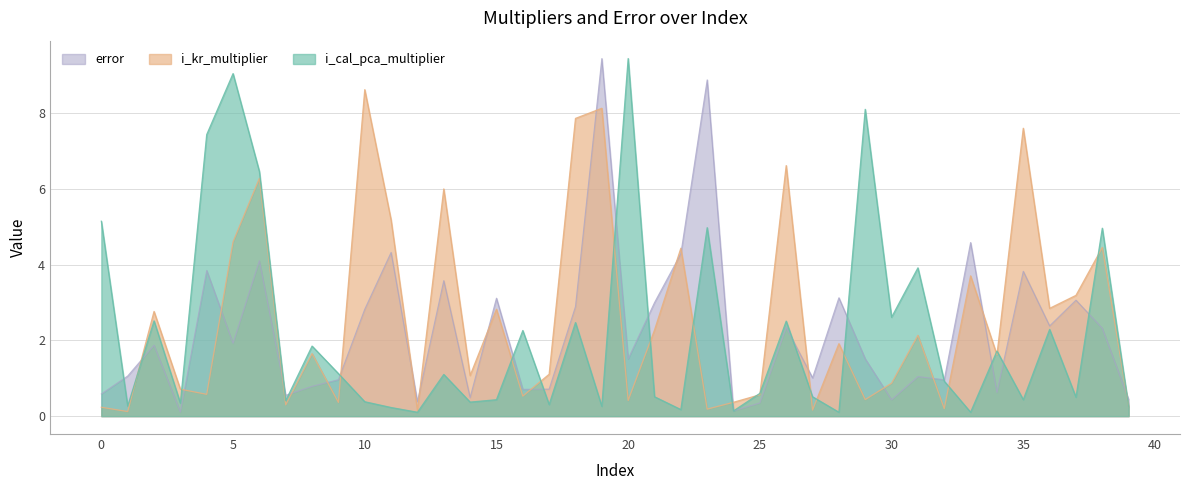

At which category does i_kr_multiplier reach its first local valley?

1